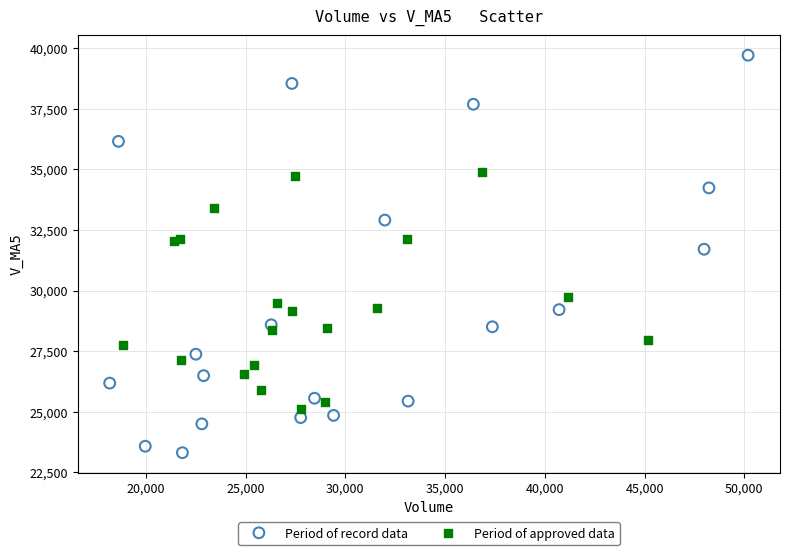

What are all the series names shown in the legend?

Period of record data, Period of approved data